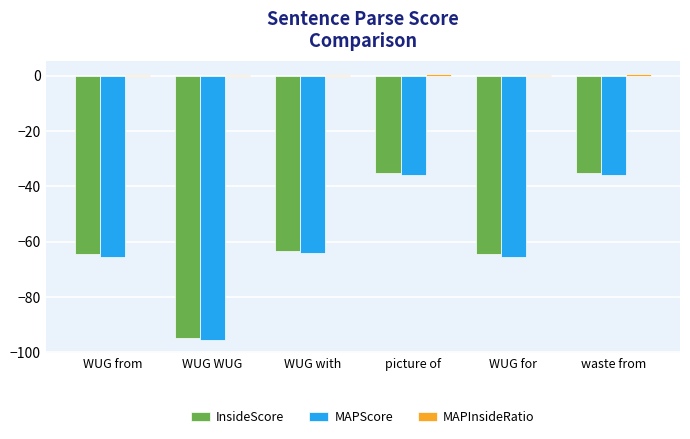

The value of InsideScore at WUG for is -64.5. True or false?

True